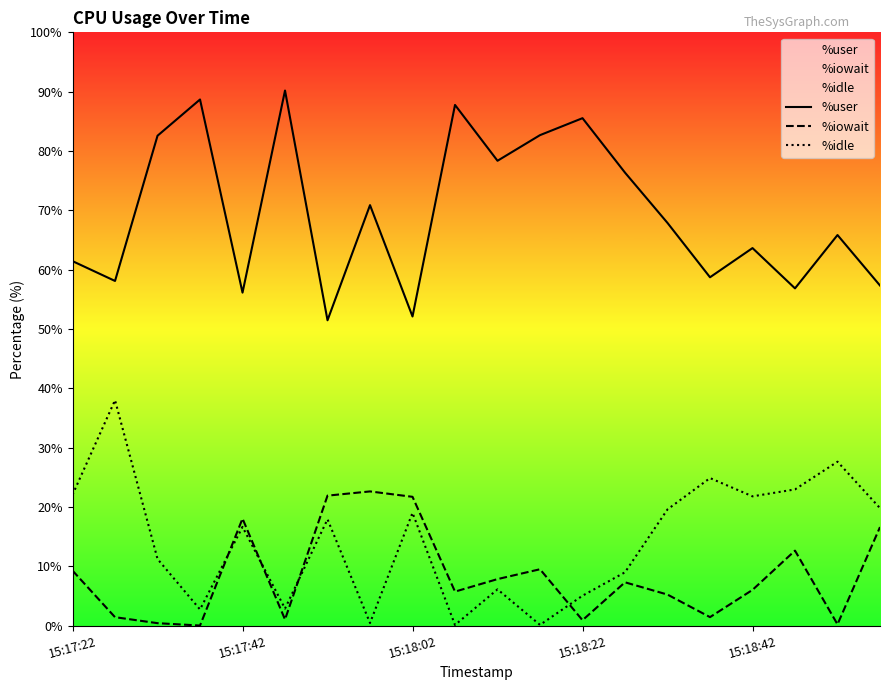

How many series are shown in this chart?

3